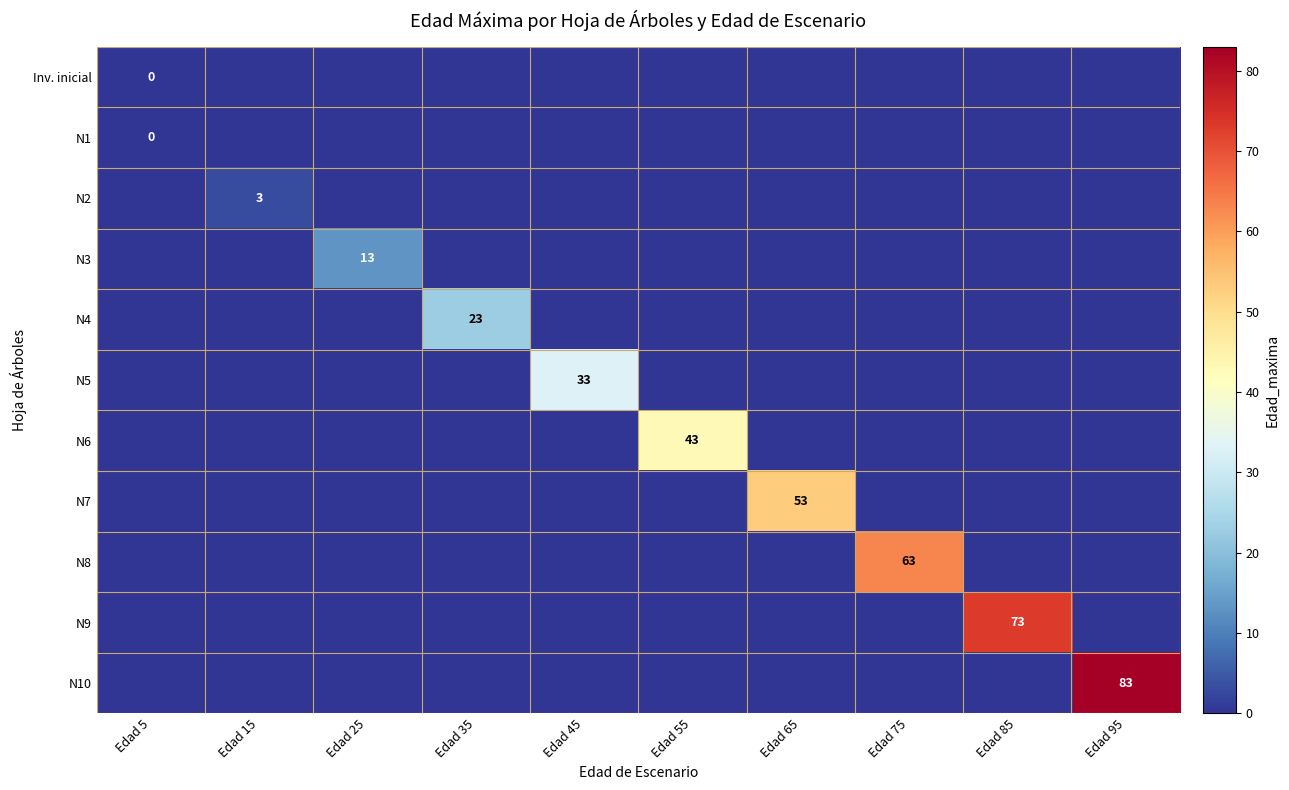

Is it true that Inv. inicial equals -7 at Edad 15?

False